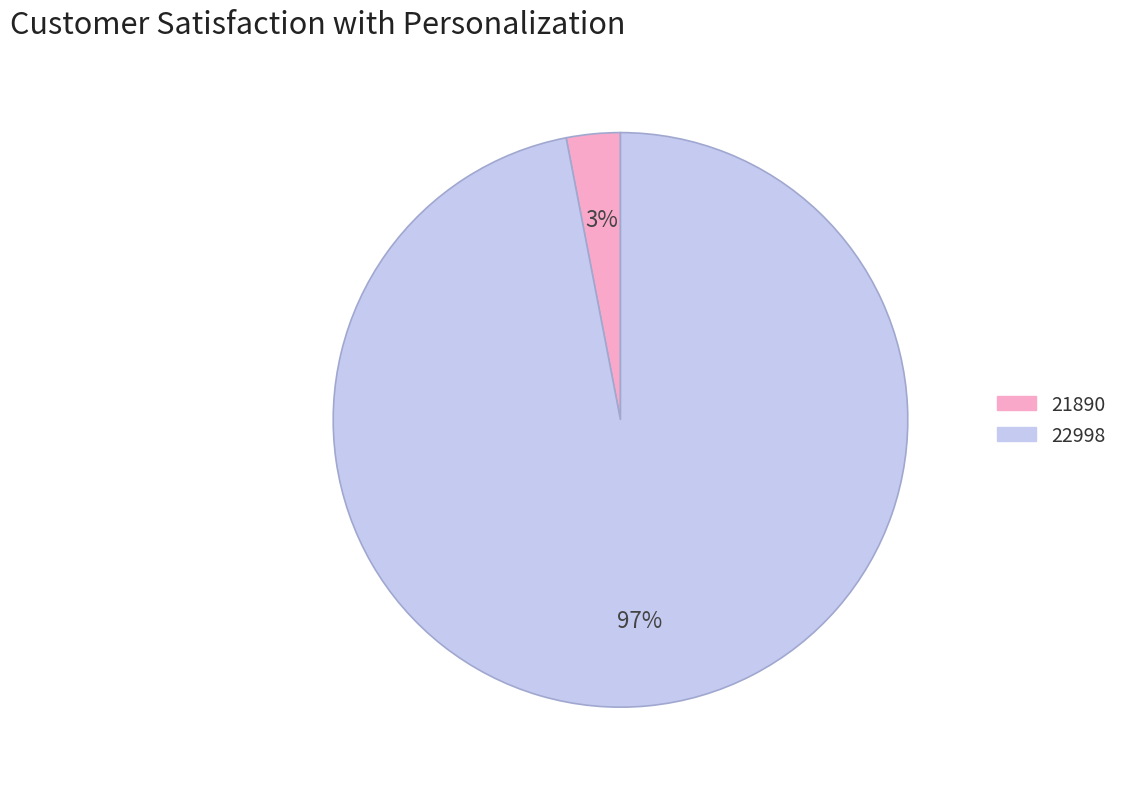

How many segments does this pie chart have?

2